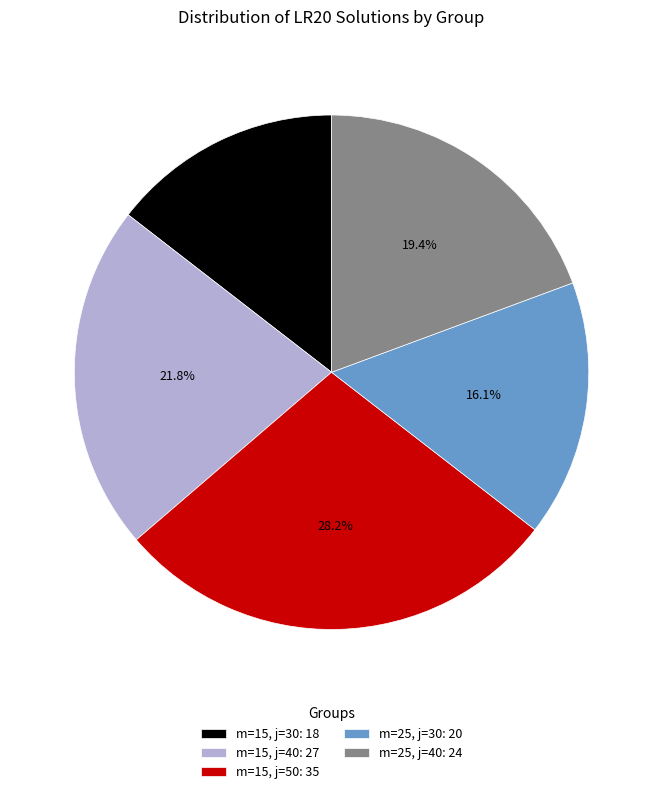

True or false: m=15, j=40 accounts for 30% of the total.

False